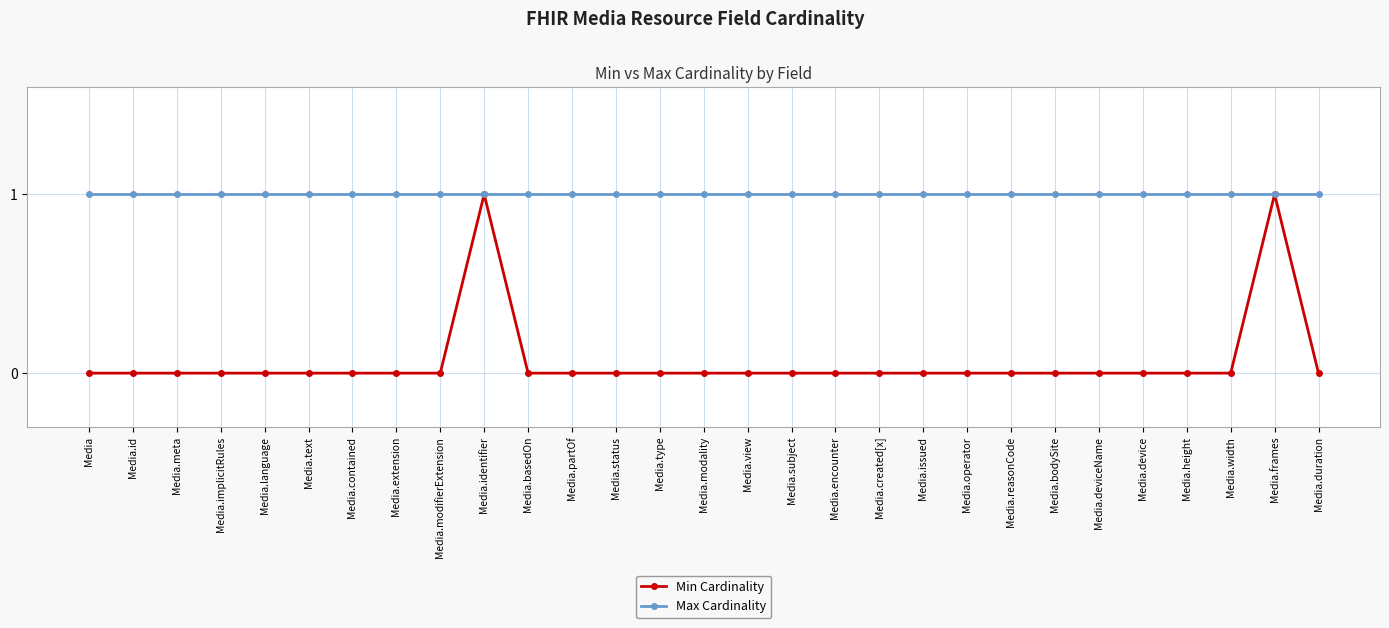

Which series has the largest range (max minus min)?

Min Cardinality